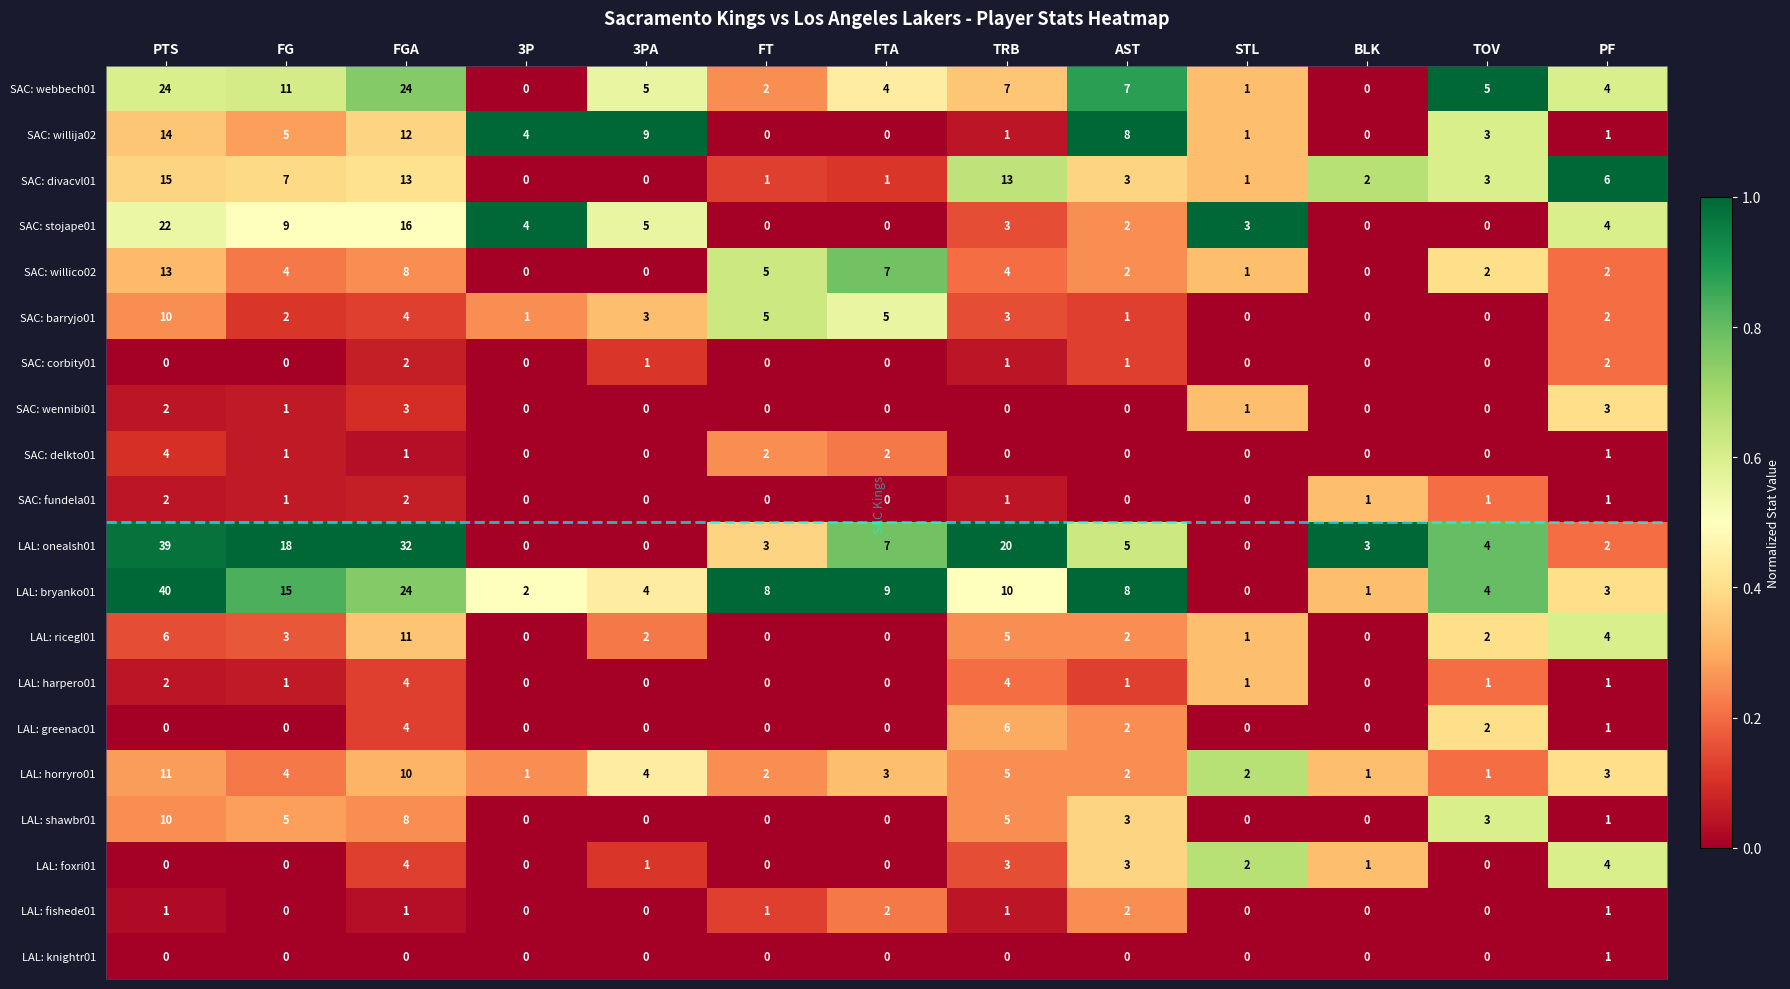

What is the maximum value shown in the chart?

40